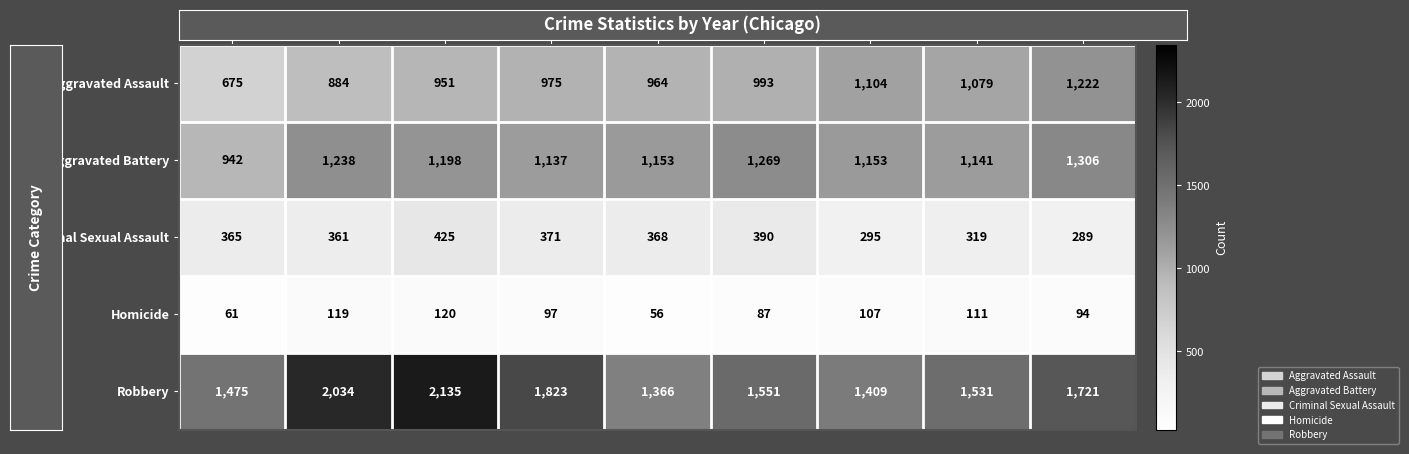

Count the number of categories in the chart.

9